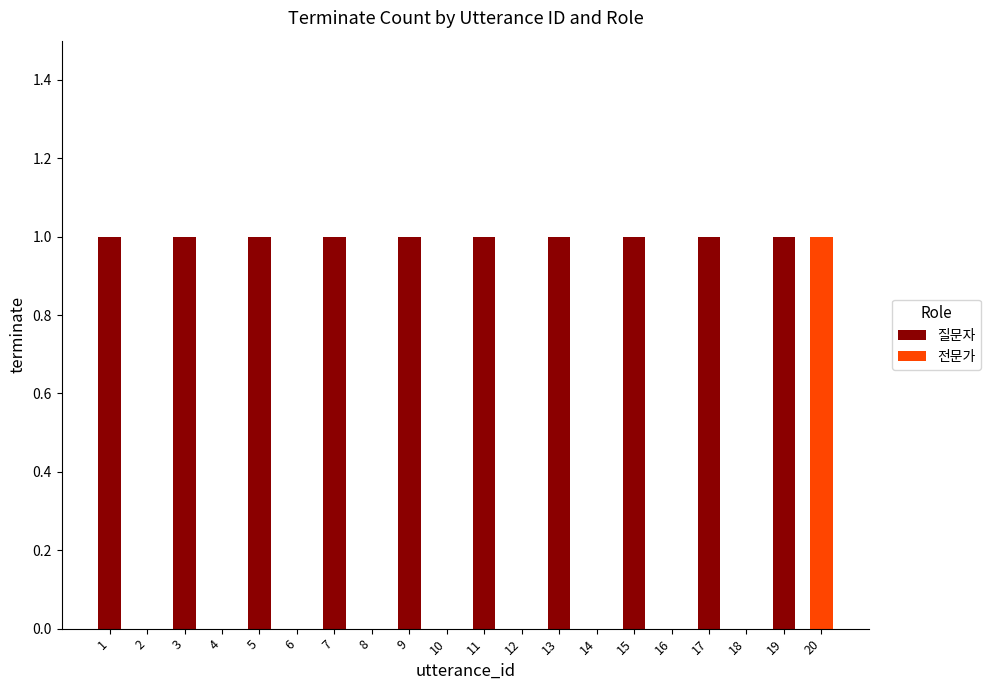

The 질문자 series shows -1 at 6. True or false?

False